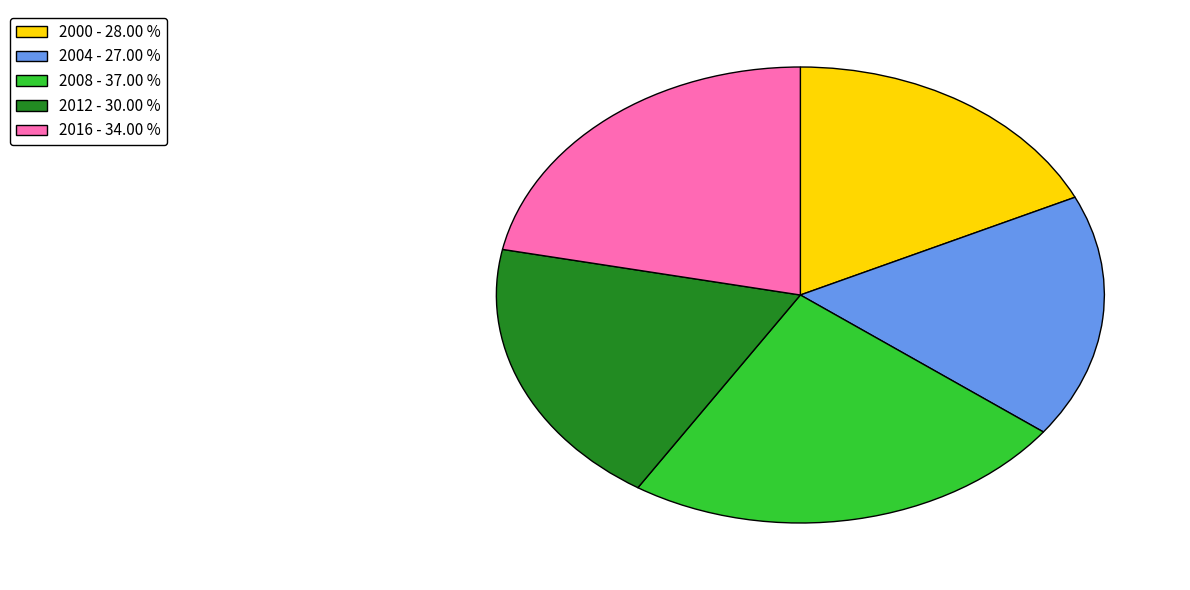

Is the sum of 2016 - 34.00 % and 2012 - 30.00 % greater than half?

No